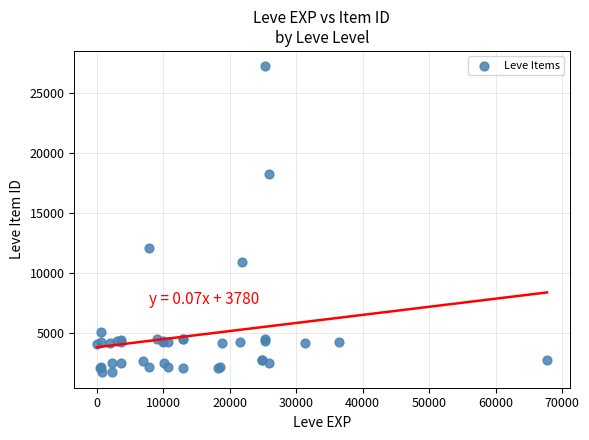

What Y value in the scatter plot is closest to 14448?

12018